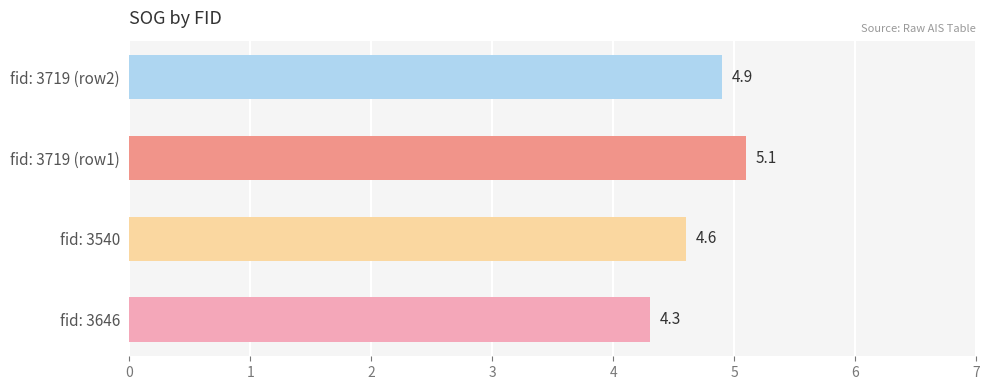

True or false: the data shows 7.3 at fid: 3646.

False